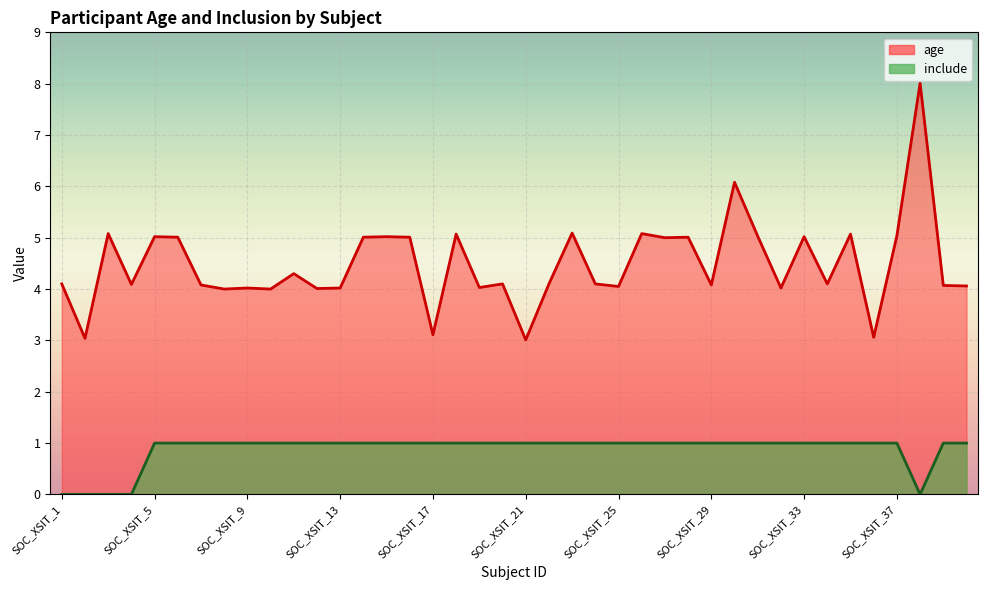

The age series shows 10.0 at SOC_XSIT_30. True or false?

False